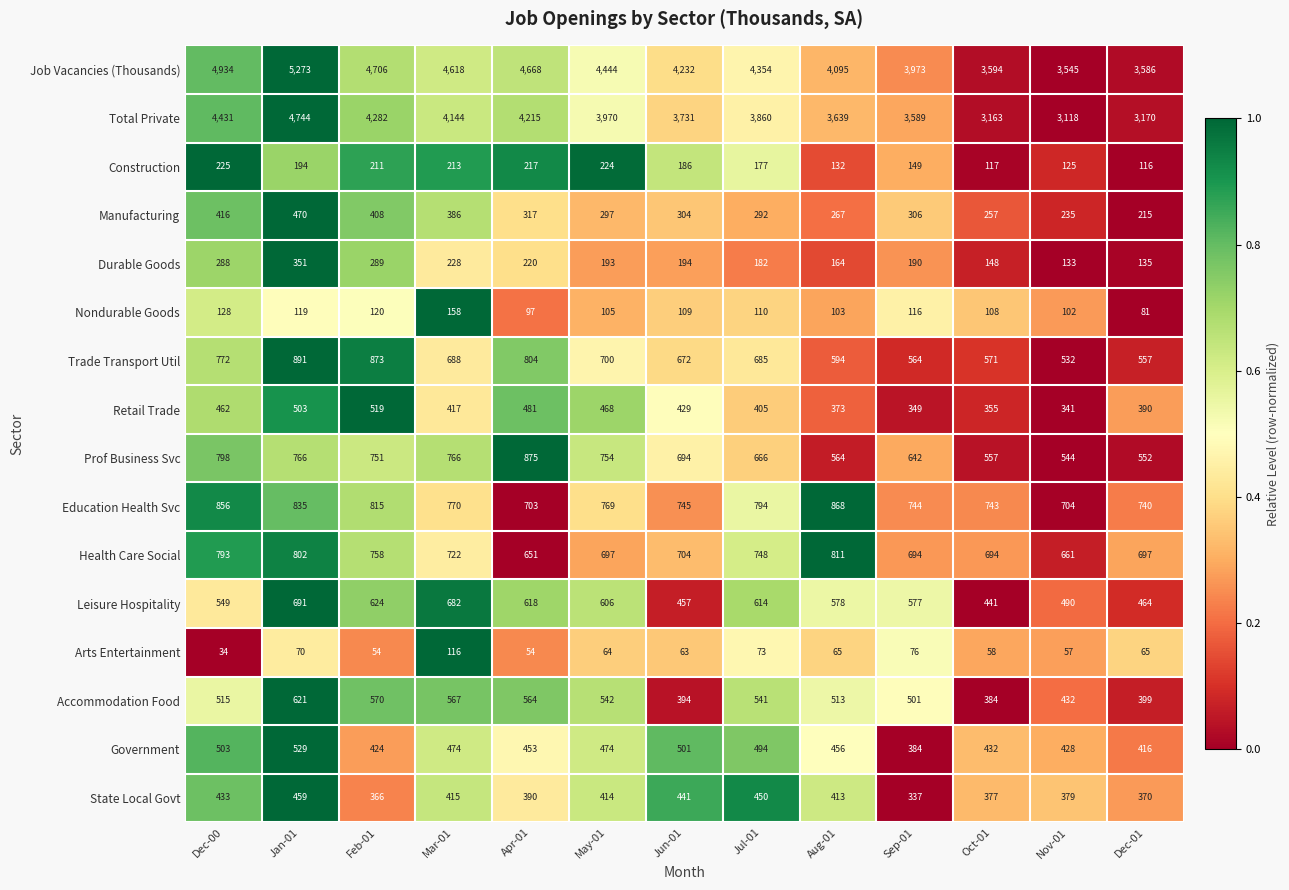

Which series has the widest spread of values?

Job Vacancies (Thousands)